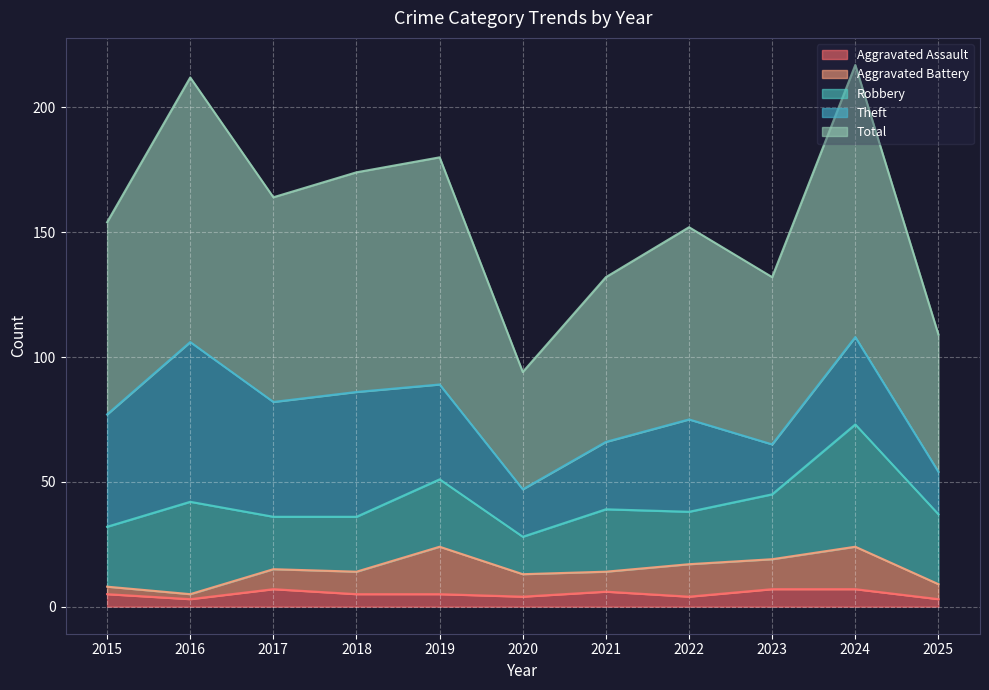

Which series has the largest total across all categories?

Total